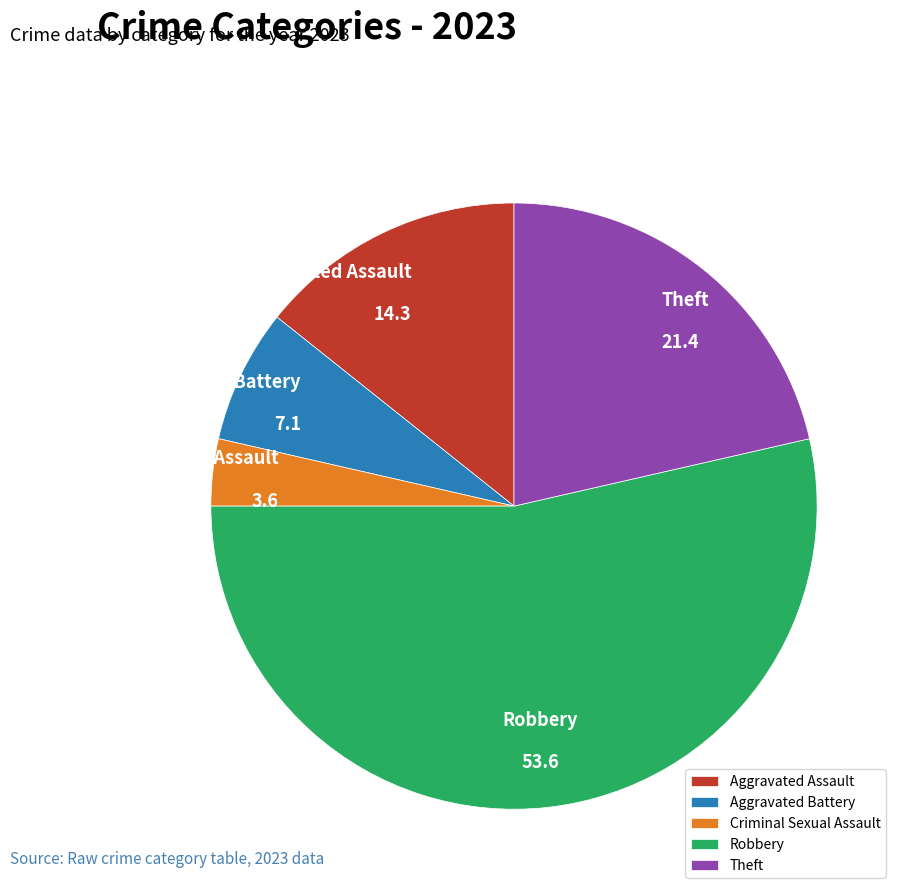

Is the sum of Aggravated Assault and Aggravated Battery greater than half?

No